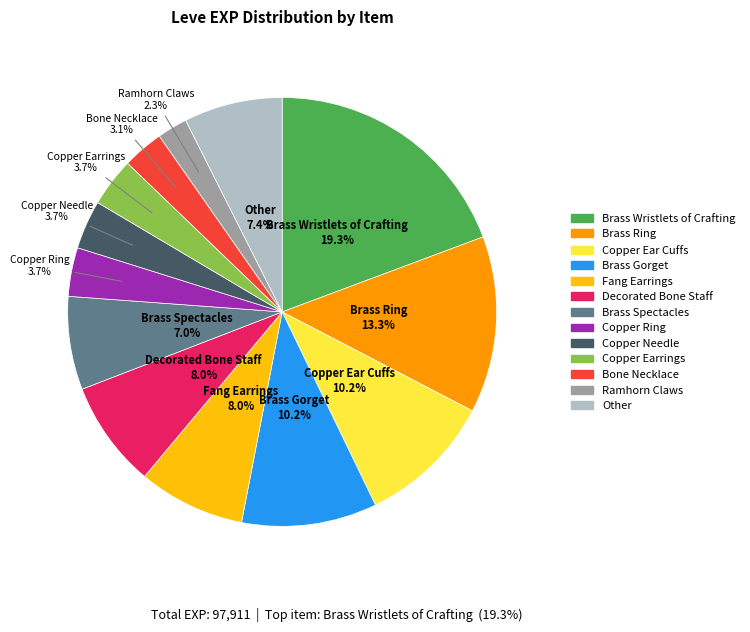

How many slices are in this pie chart?

13